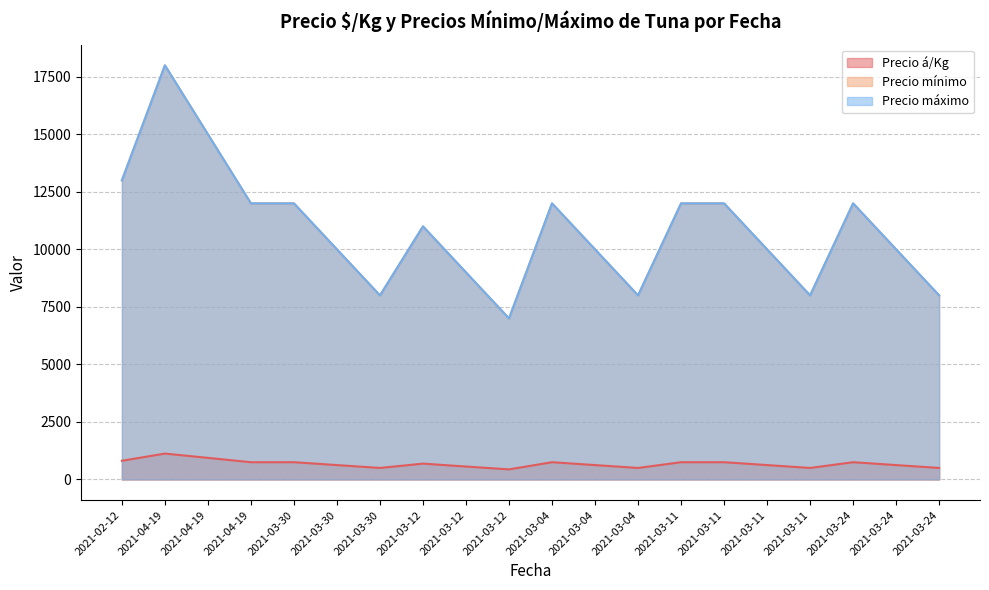

Reading left to right, what are all the values shown in this chart?

Precio á/Kg: 2021-02-12=812	2021-04-19=1125	2021-04-19=938	2021-04-19=750	2021-03-30=750	2021-03-30=625	2021-03-30=500	2021-03-12=688	2021-03-12=562	2021-03-12=438	2021-03-04=750	2021-03-04=625	2021-03-04=500	2021-03-11=750	2021-03-11=750	2021-03-11=625	2021-03-11=500	2021-03-24=750	2021-03-24=625	2021-03-24=500
Precio mínimo: 2021-02-12=13000	2021-04-19=18000	2021-04-19=15000	2021-04-19=12000	2021-03-30=12000	2021-03-30=10000	2021-03-30=8000	2021-03-12=11000	2021-03-12=9000	2021-03-12=7000	2021-03-04=12000	2021-03-04=10000	2021-03-04=8000	2021-03-11=12000	2021-03-11=12000	2021-03-11=10000	2021-03-11=8000	2021-03-24=12000	2021-03-24=10000	2021-03-24=8000
Precio máximo: 2021-02-12=13000	2021-04-19=18000	2021-04-19=15000	2021-04-19=12000	2021-03-30=12000	2021-03-30=10000	2021-03-30=8000	2021-03-12=11000	2021-03-12=9000	2021-03-12=7000	2021-03-04=12000	2021-03-04=10000	2021-03-04=8000	2021-03-11=12000	2021-03-11=12000	2021-03-11=10000	2021-03-11=8000	2021-03-24=12000	2021-03-24=10000	2021-03-24=8000